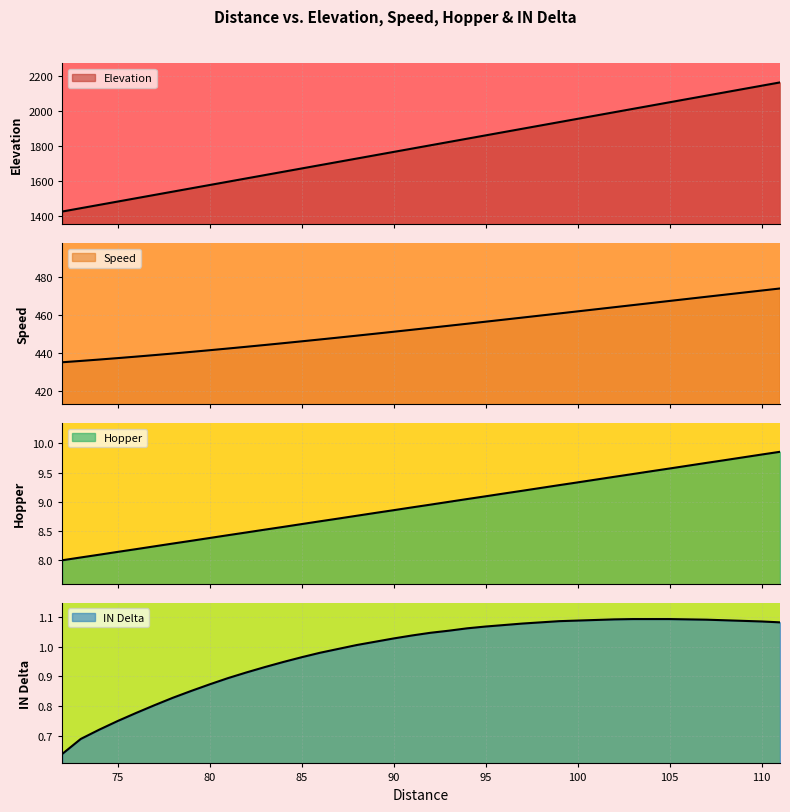

True or false: Elevation and Hopper cross at least once.

False